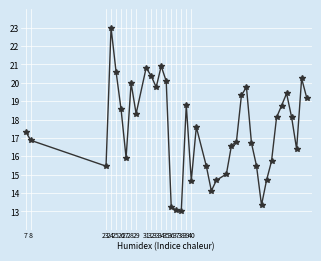

What is the maximum value shown in the chart?

23.0